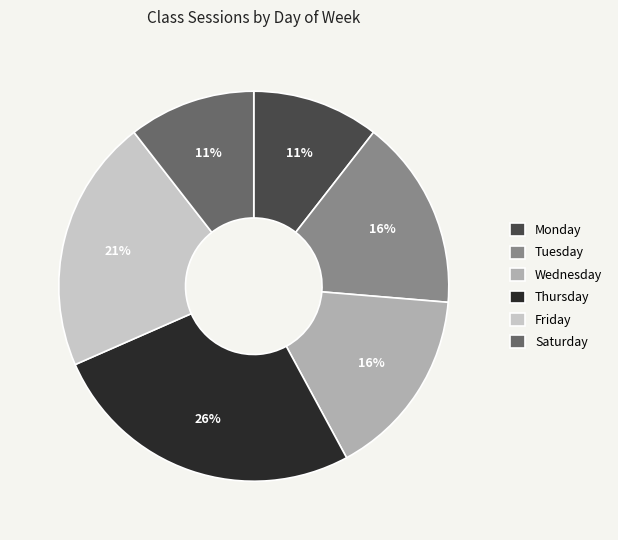

What percentage is the Tuesday slice, to the nearest percent?

16%